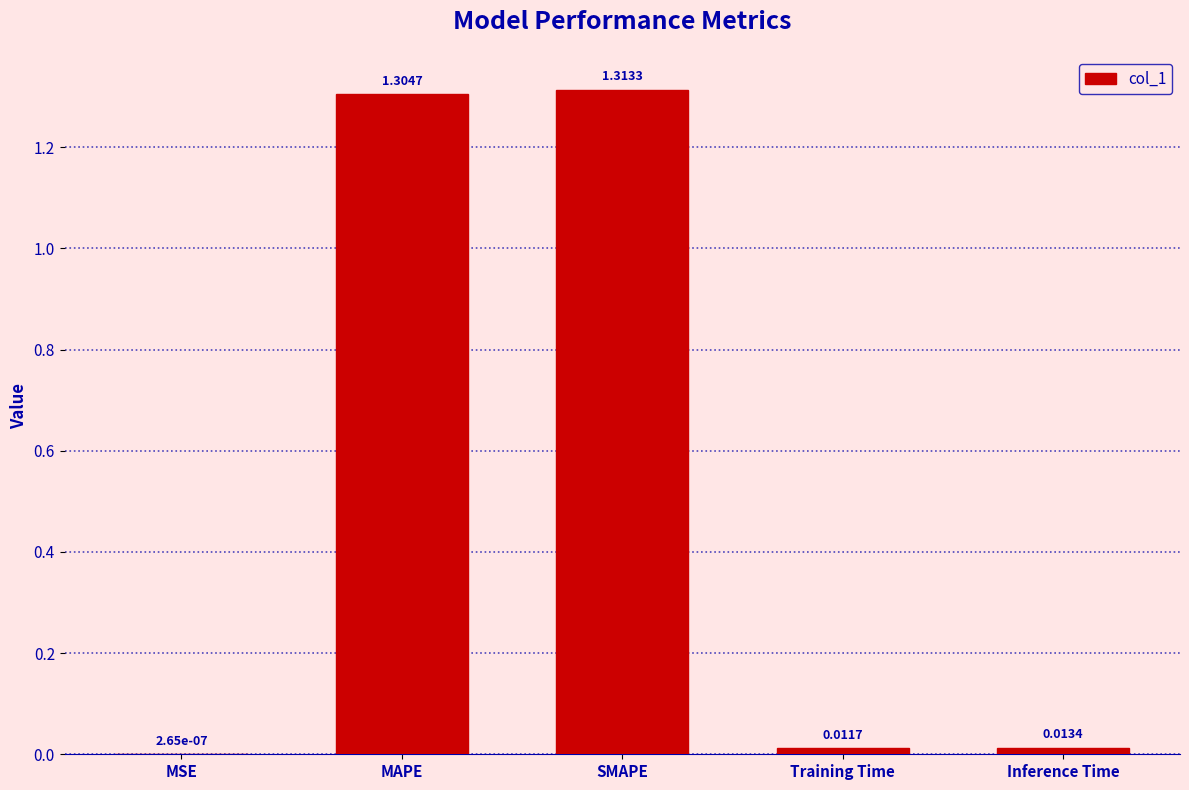

Where is the data nearest to the value 0?

MSE